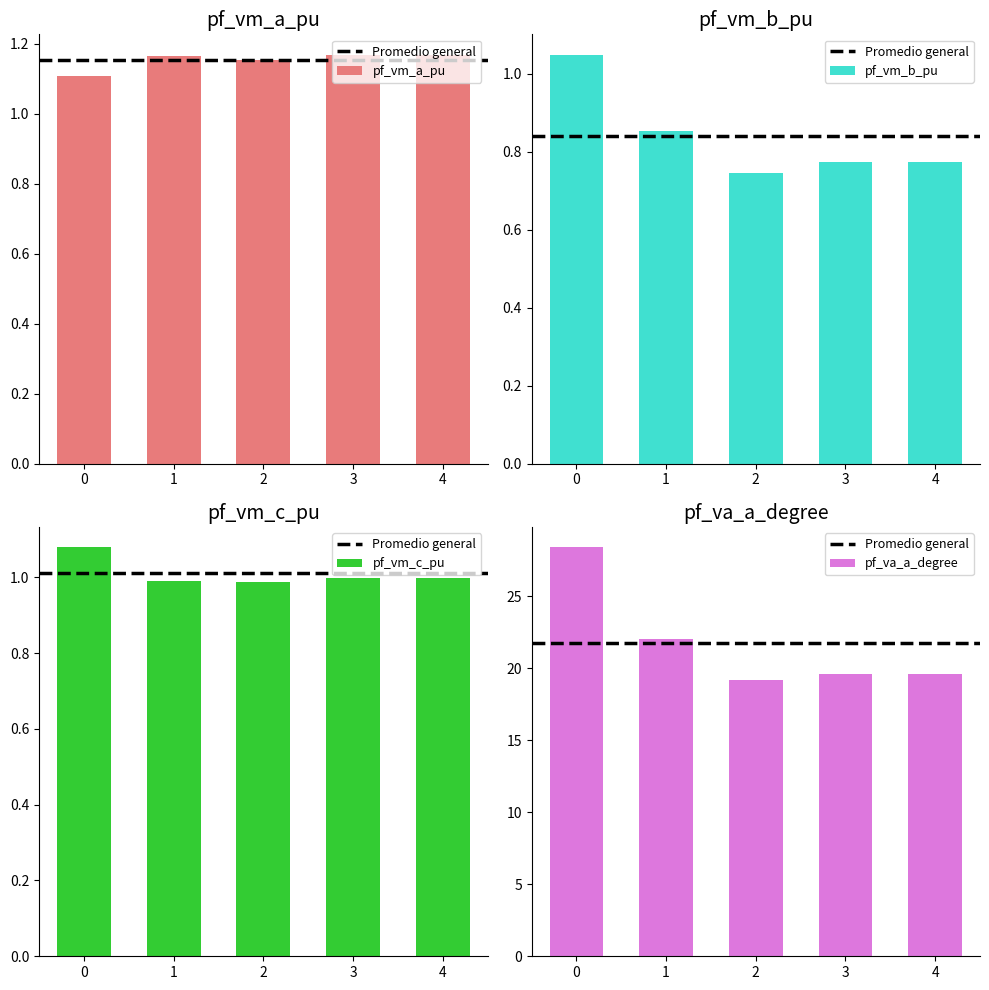

What is the total value across all series at 0?

31.6